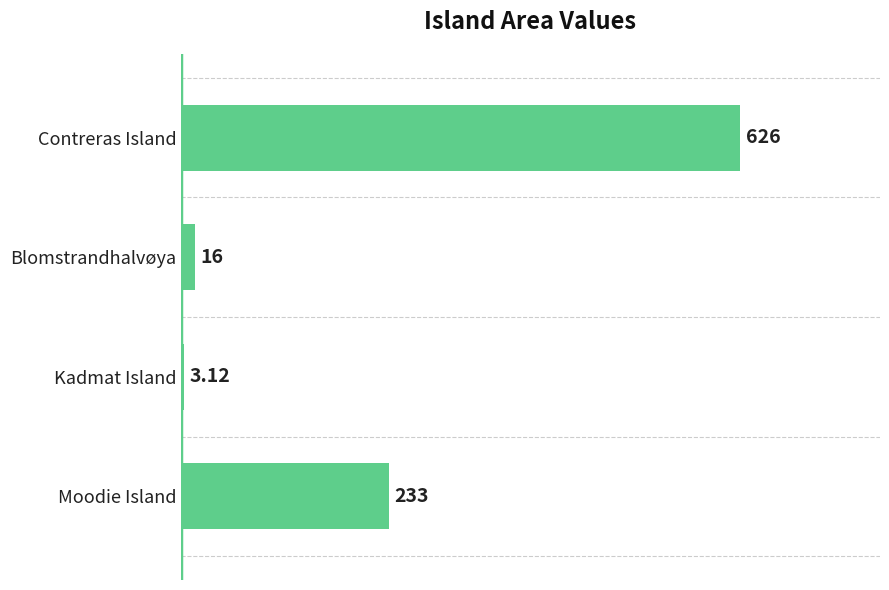

What is the difference between the maximum and second lowest values?

610.0